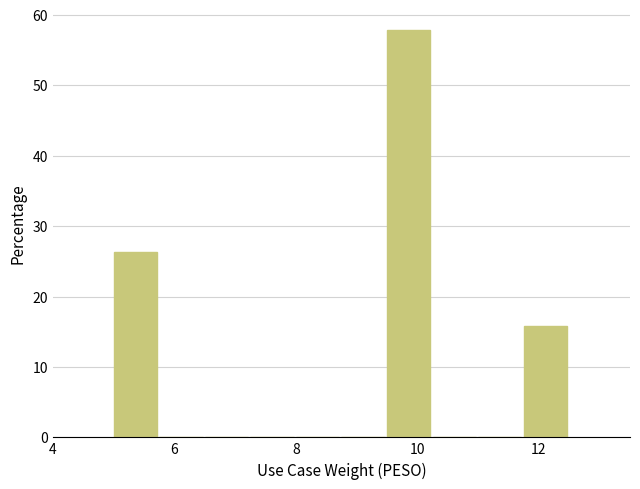

Around what value on the x-axis is the tallest bar? Give the approximate position of its centre, as read against the axis.

9.8